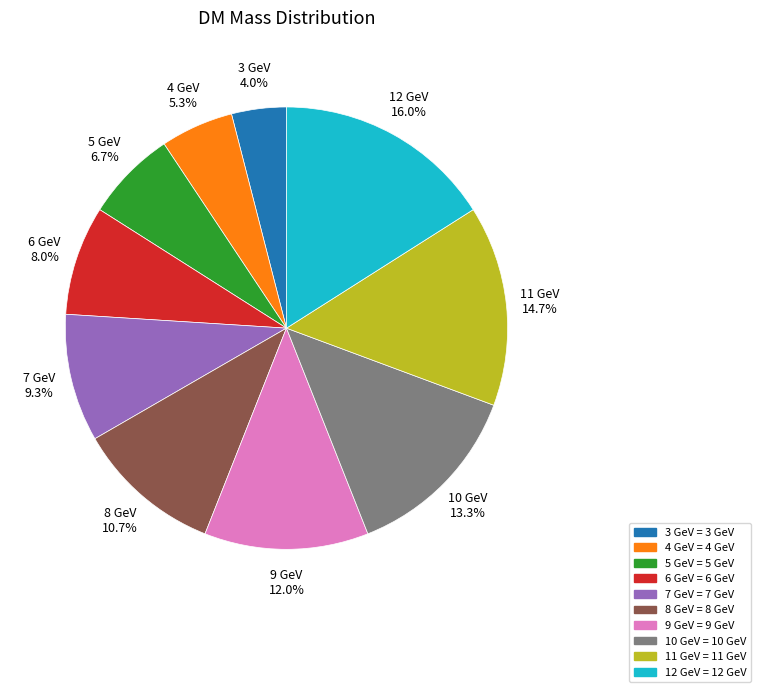

Combined, do 11 GeV and 5 GeV account for over 50%?

No